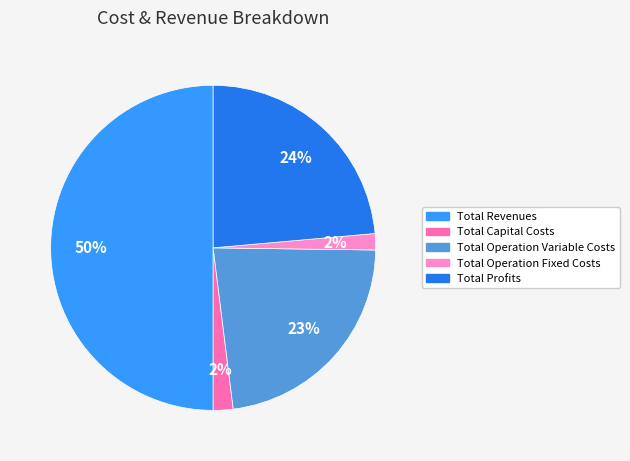

Does Total Revenues account for over 50% of the chart?

No